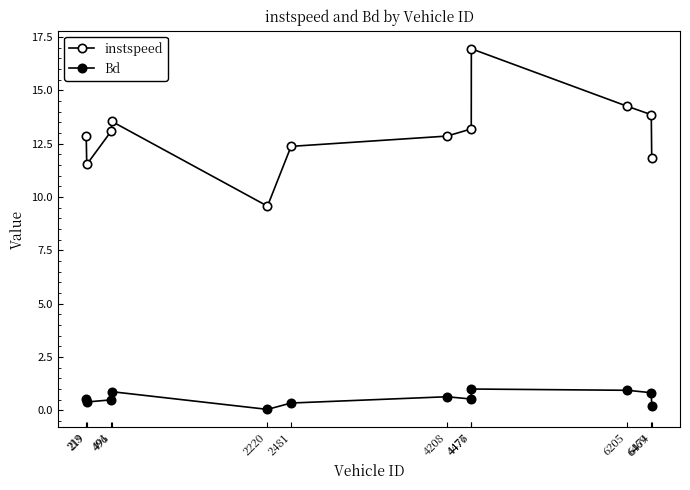

The instspeed series shows 8.4 at 4476. True or false?

False